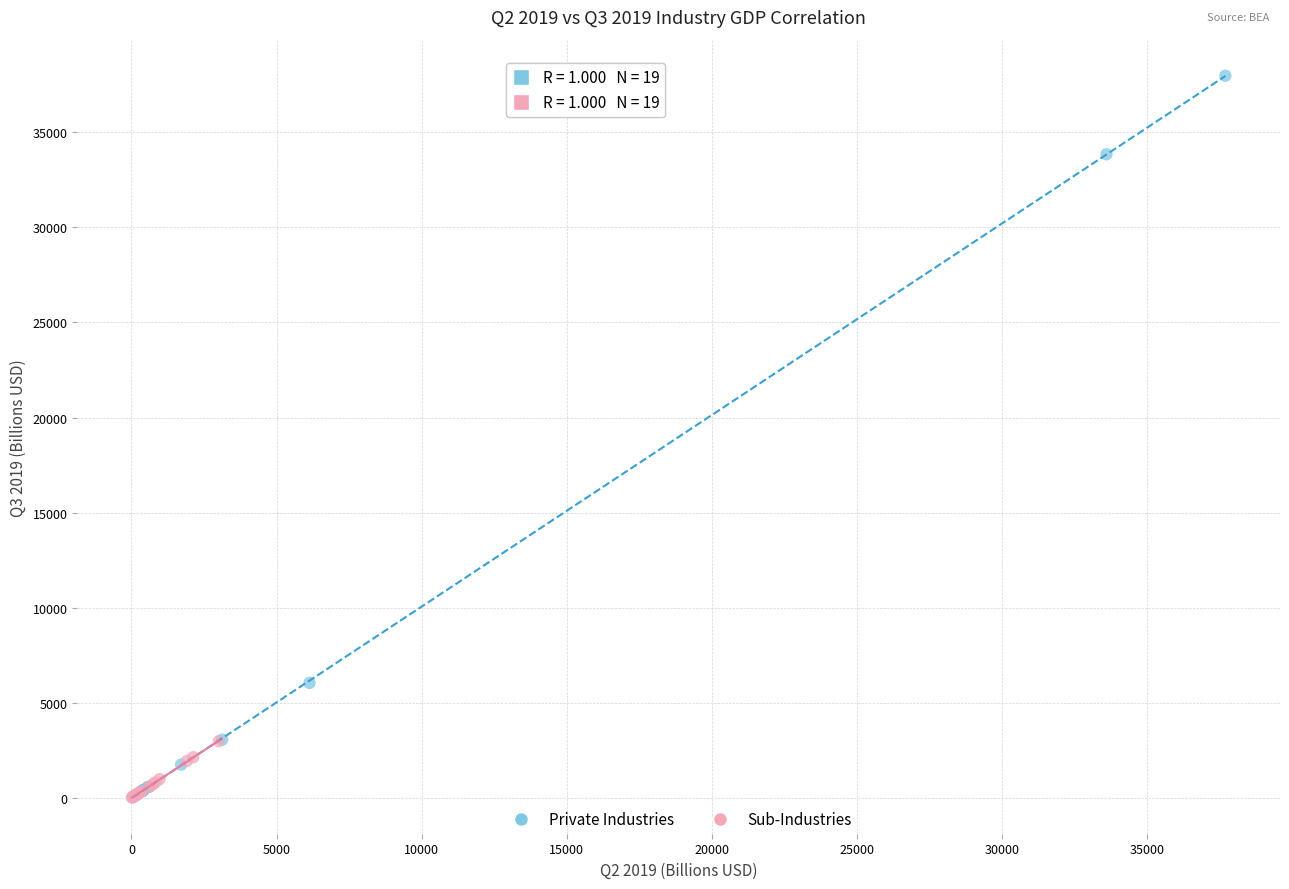

Which series has the largest Y range (max minus min)?

Private Industries